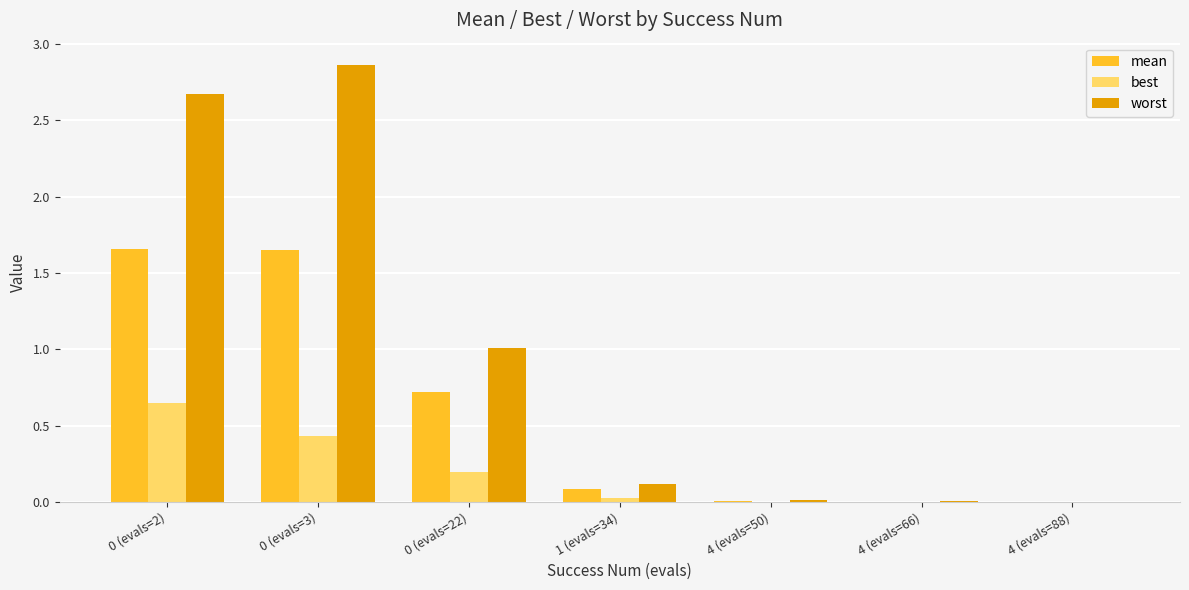

The value of worst at 4 (evals=88) is 0.0. True or false?

True